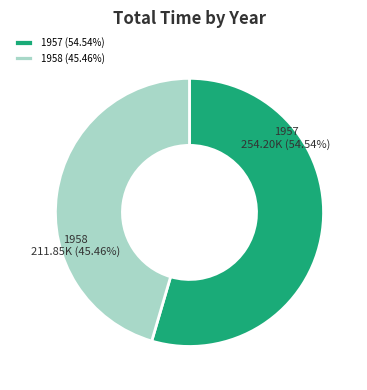

How many slices are in this pie chart?

2